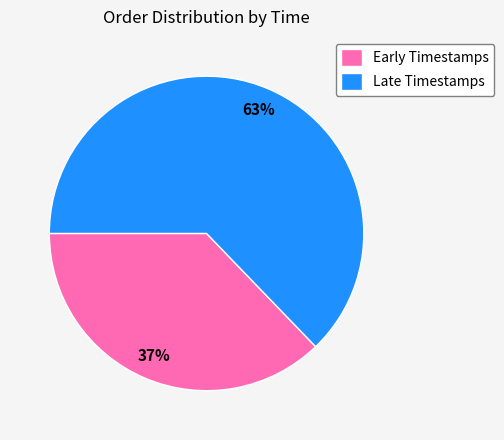

To the nearest percent, what is the average slice percentage?

50%